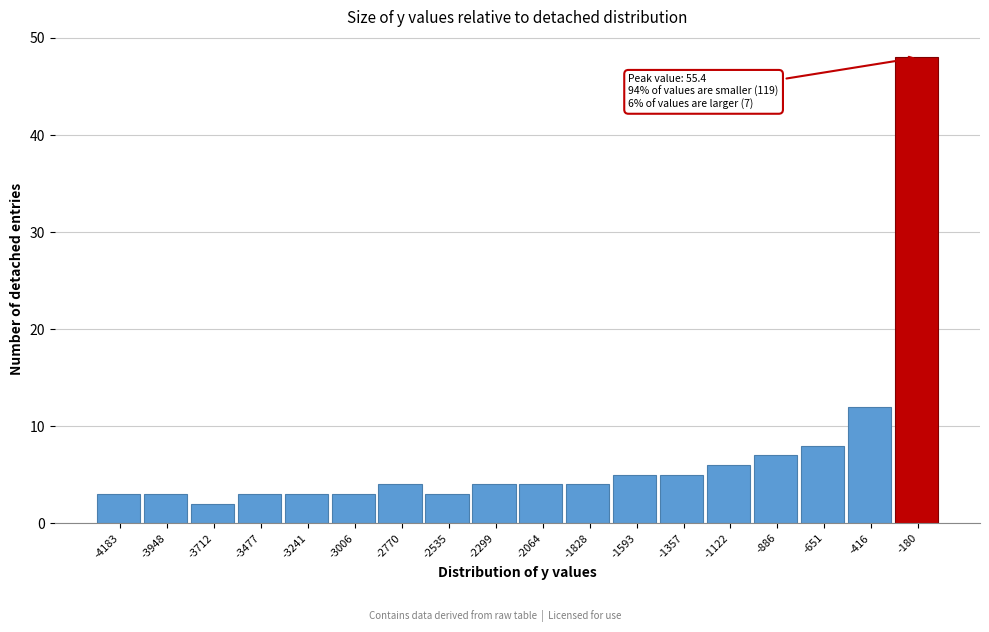

Reading left to right, transcribe all the data shown in this chart.

-4183=3	-3948=3	-3712=2	-3477=3	-3241=3	-3006=3	-2770=4	-2535=3	-2299=4	-2064=4	-1828=4	-1593=5	-1357=5	-1122=6	-886=7	-651=8	-416=12	-180=48